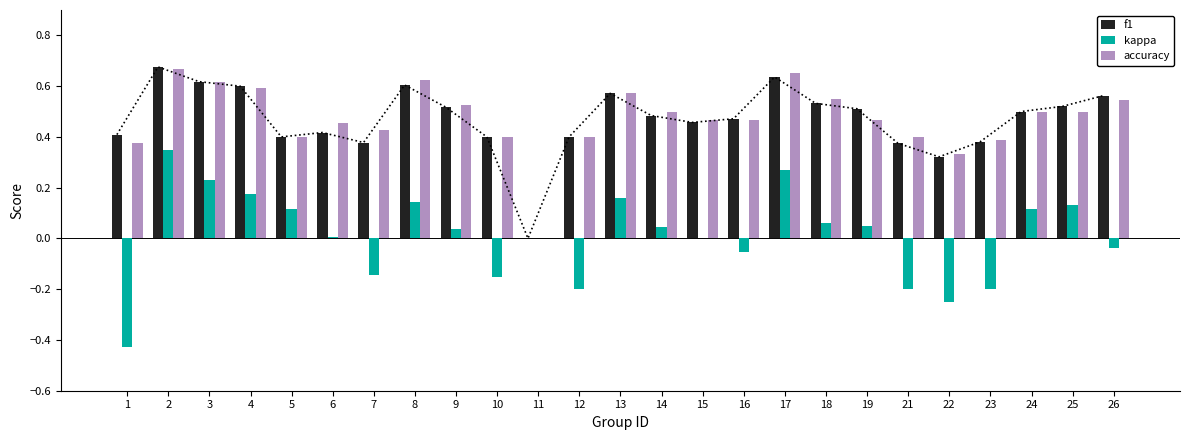

What is the sum of all kappa values?

0.2